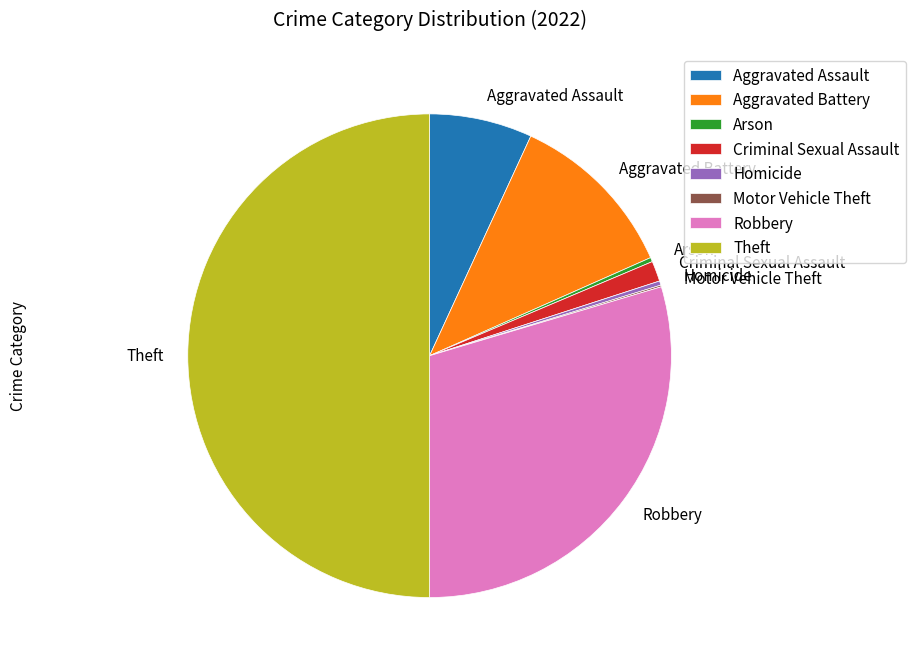

Combined, do Aggravated Battery and Criminal Sexual Assault account for over 50%?

No